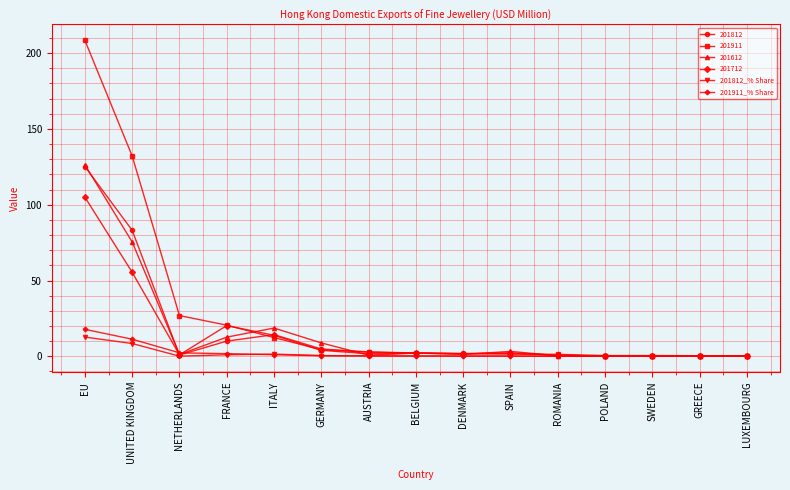

What is the highest value of the 201812_% Share series?

12.7